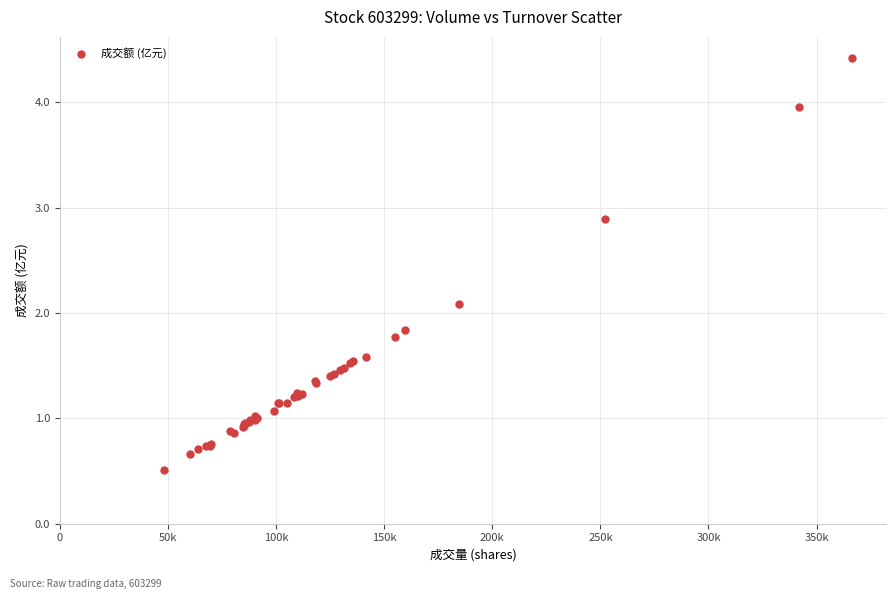

What Y value in the scatter plot is closest to 2?

2.1